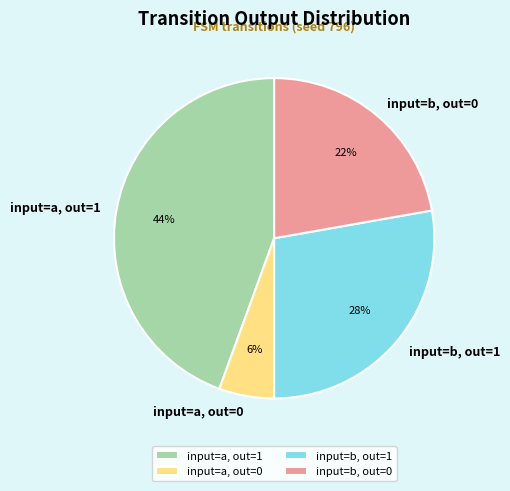

True or false: input=a, out=0 accounts for 6% of the total.

True